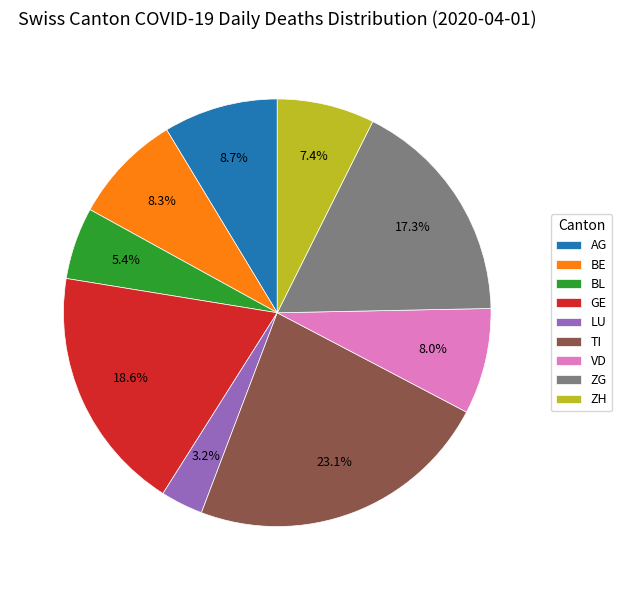

Count the number of slices in the pie.

9